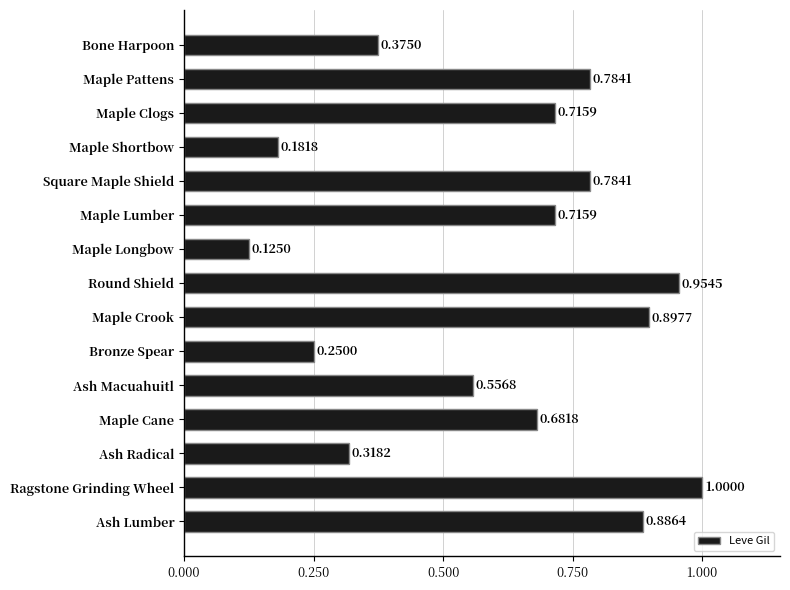

What is the maximum value shown in the chart?

1.0